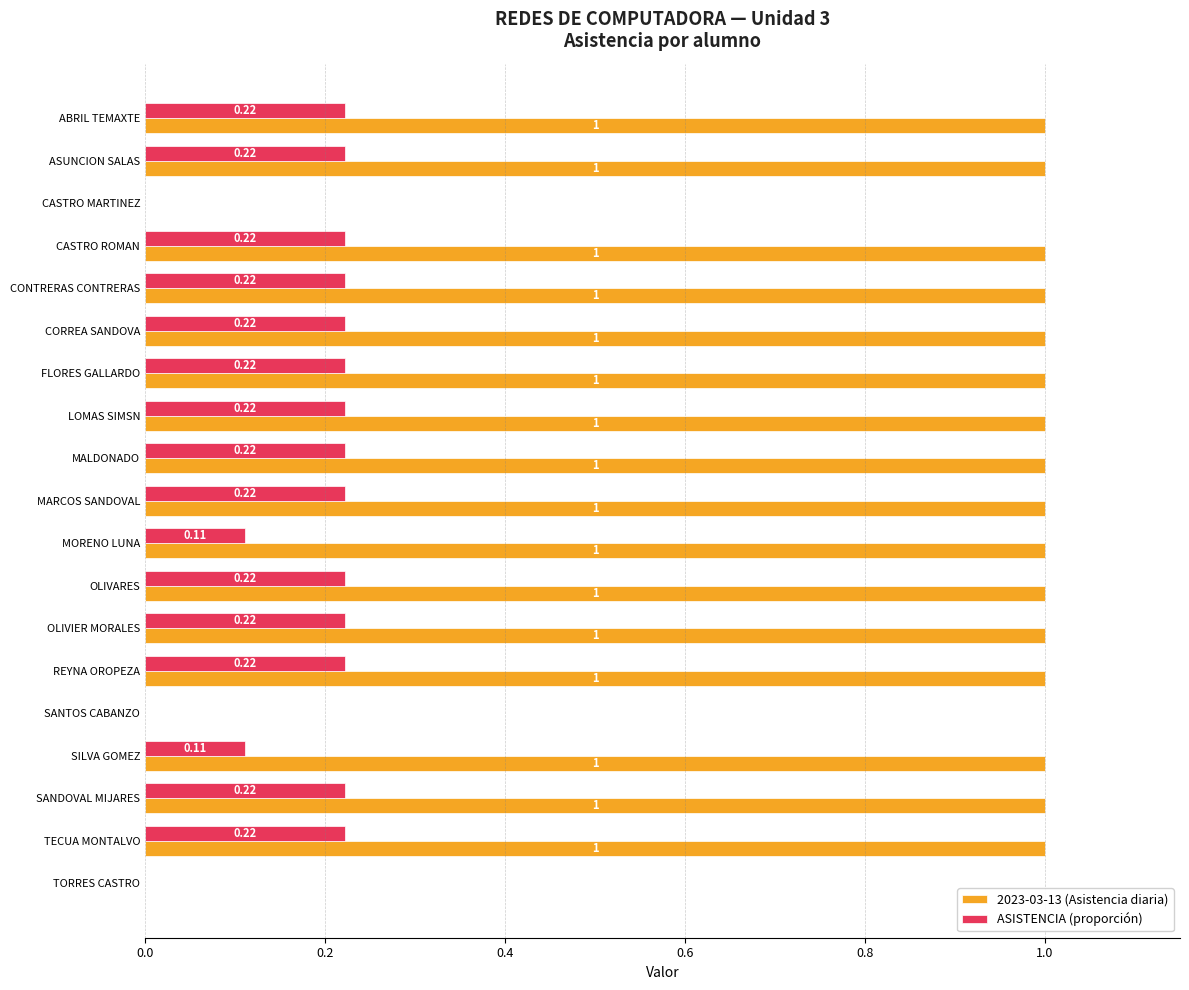

What is the sum of the 2023-03-13 (Asistencia diaria) values at ABRIL TEMAXTE and MALDONADO?

2.0